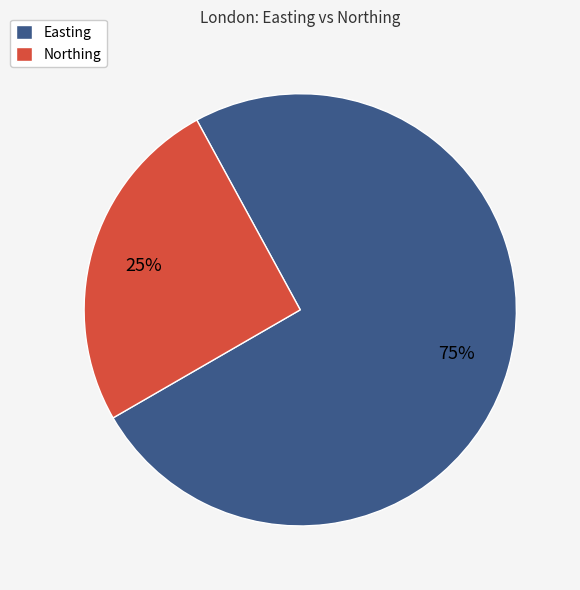

How many segments does this pie chart have?

2